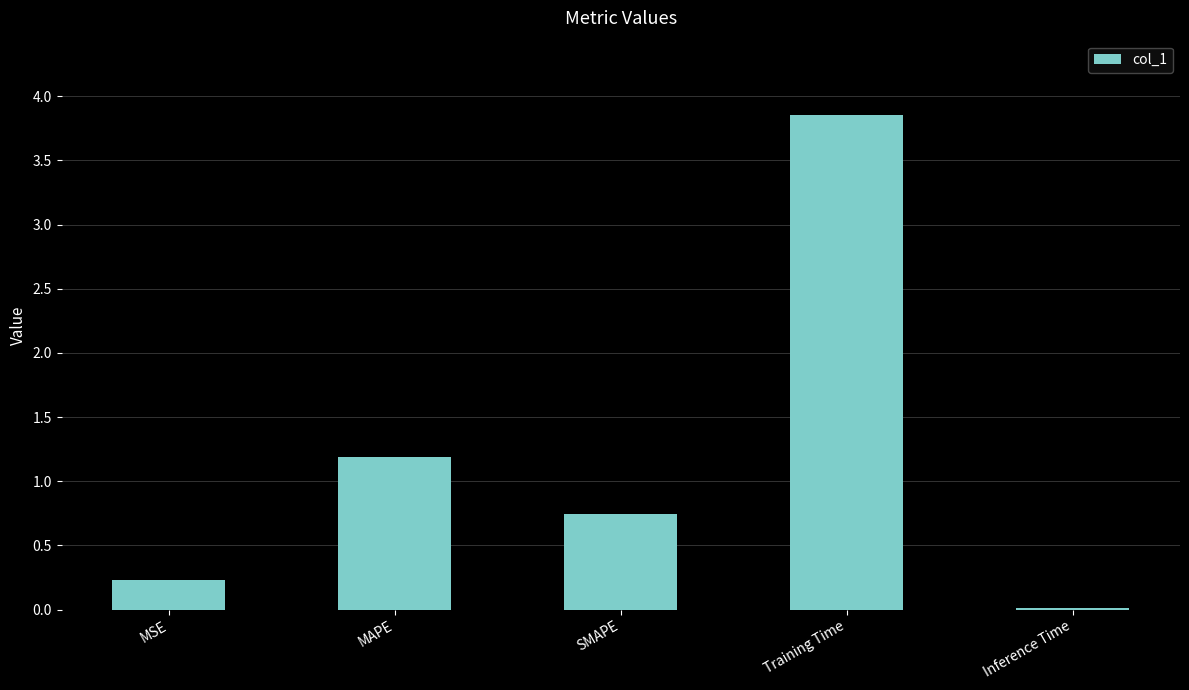

Which category has the highest value across all series?

Training Time